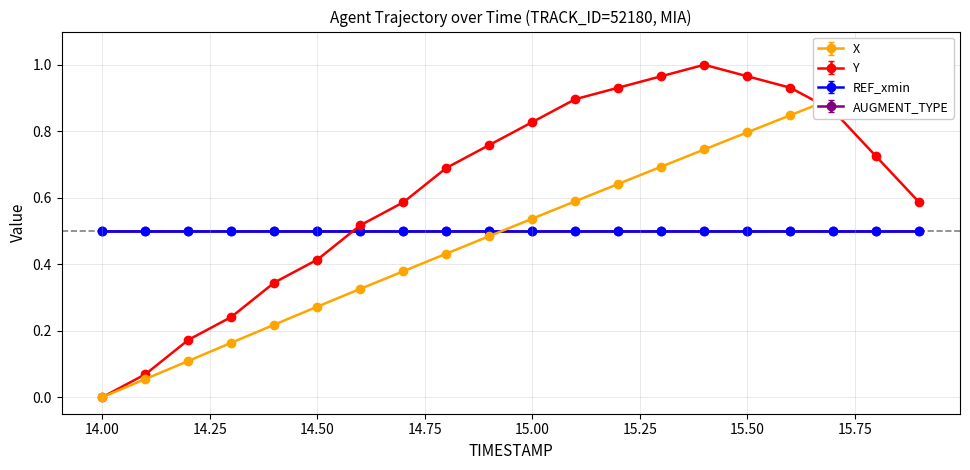

True or false: X has more than 0 interior local peaks.

False